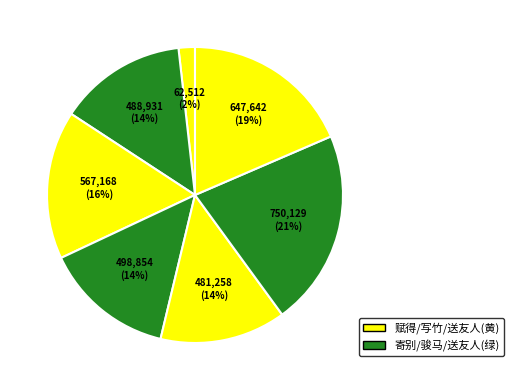

Is there a majority slice in this chart?

No